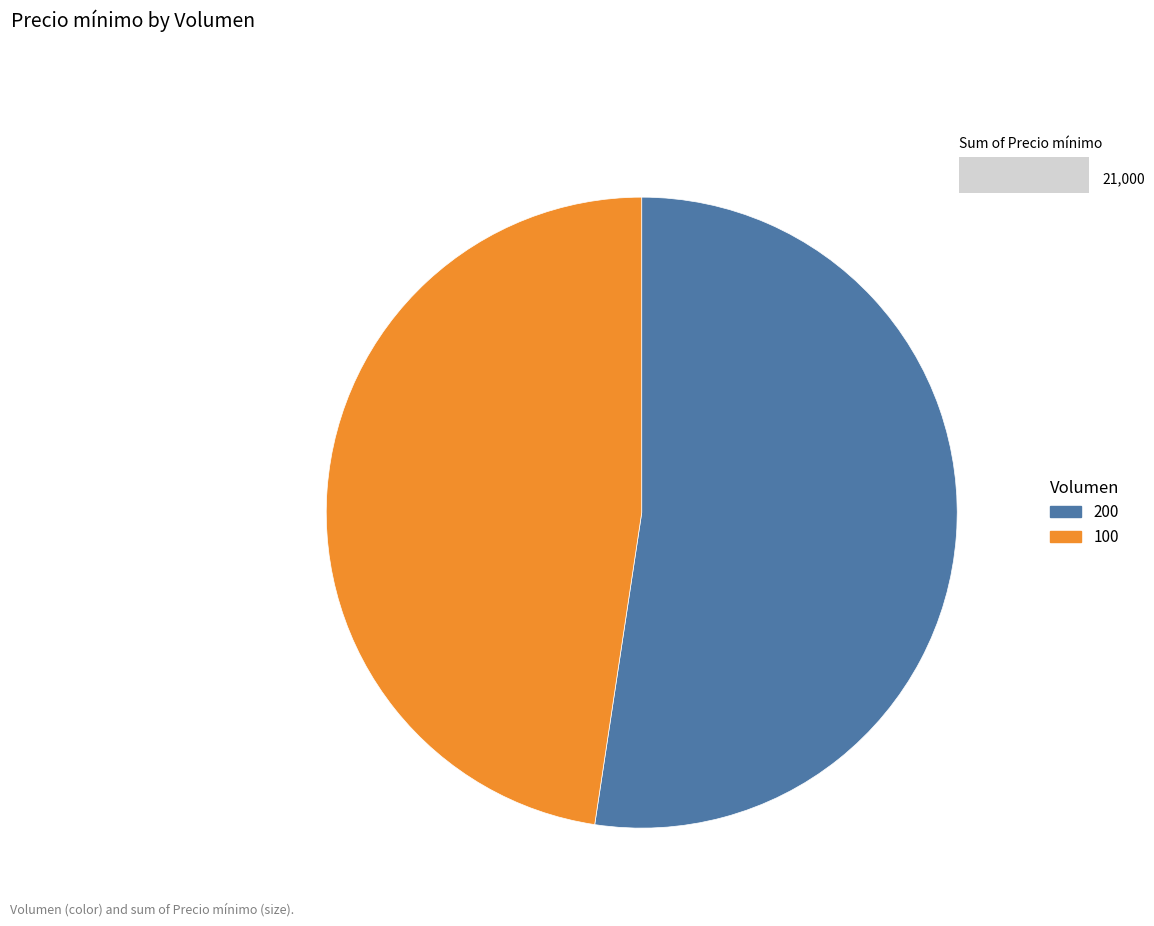

What is the largest slice in the pie chart?

200